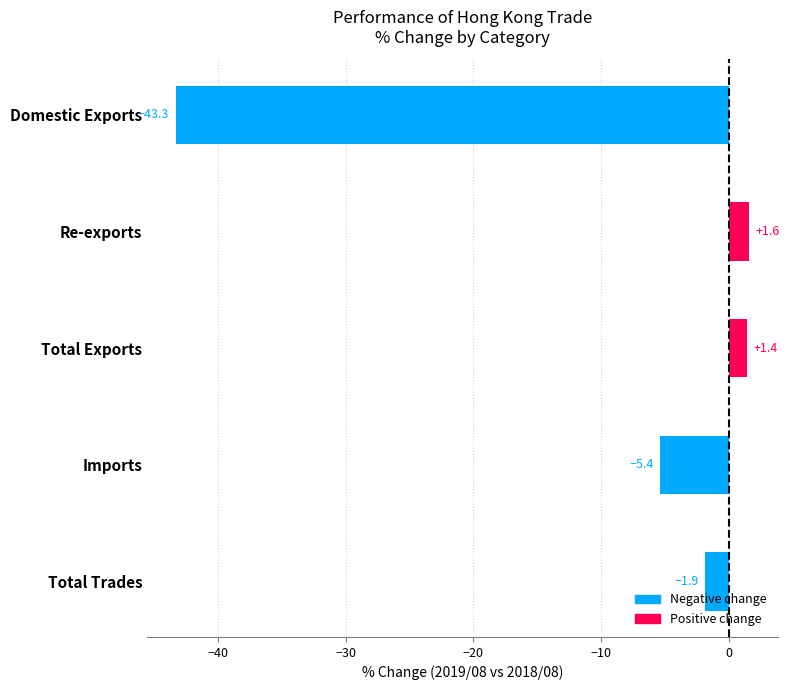

How many data points does each series have?

5